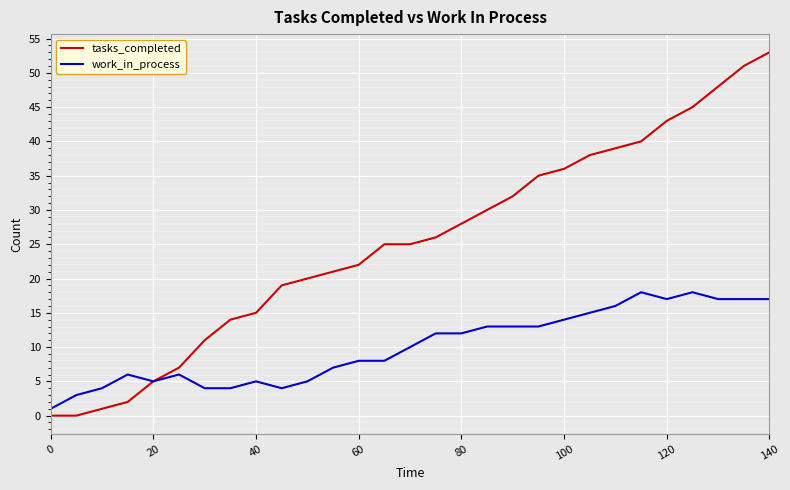

Which series has the widest spread of values?

tasks_completed